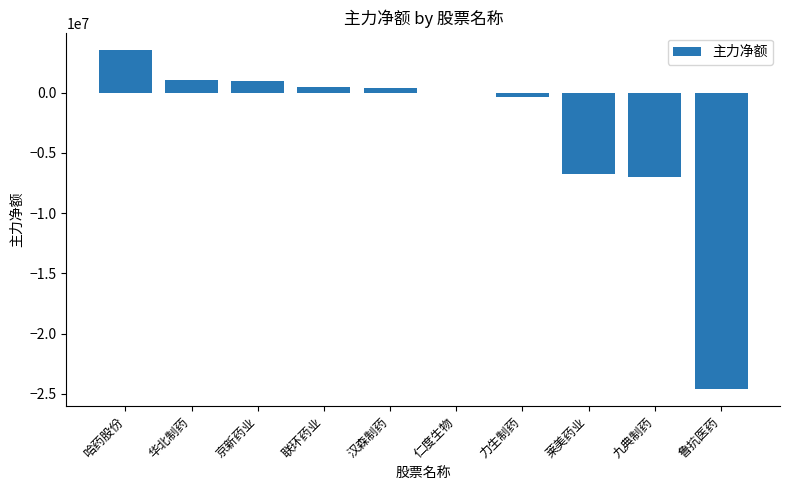

What is the sum of all values?

-32326268